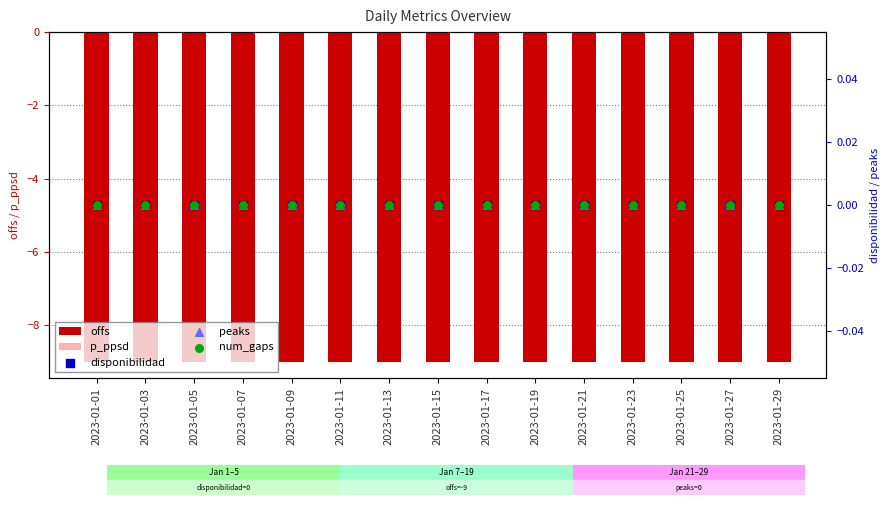

At how many categories does at least one series exceed -5?

15